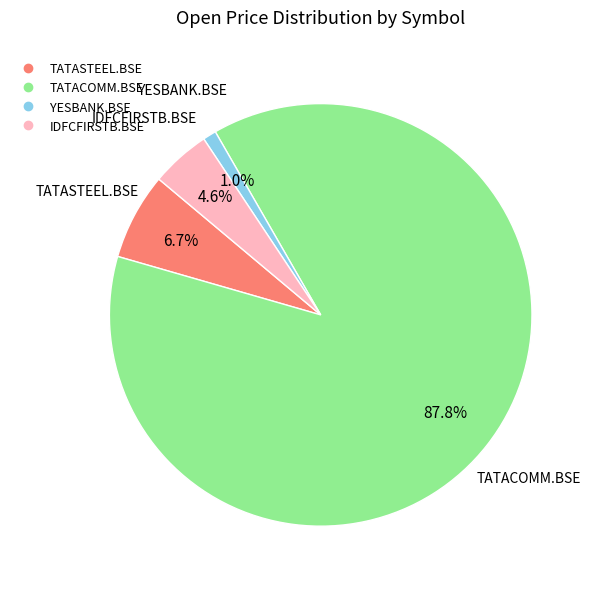

To the nearest percent, what is the difference between the TATASTEEL.BSE and TATACOMM.BSE slice percentages?

81%